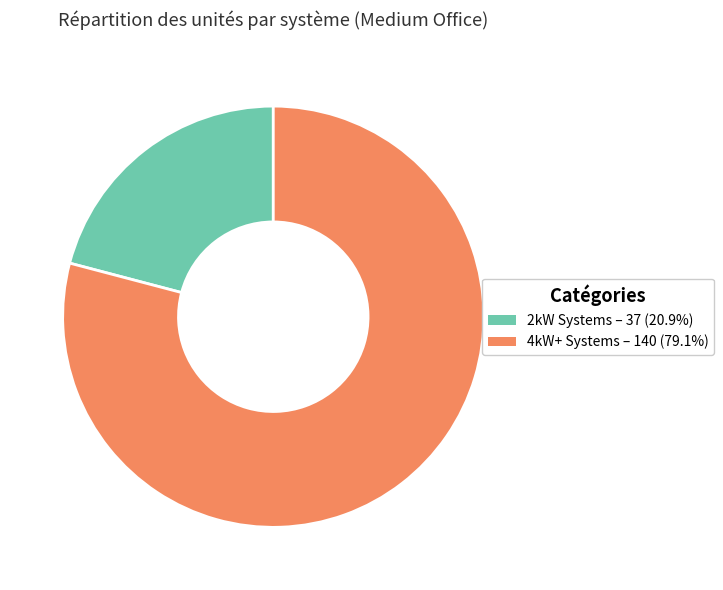

Is there any slice that represents more than half of the pie?

Yes